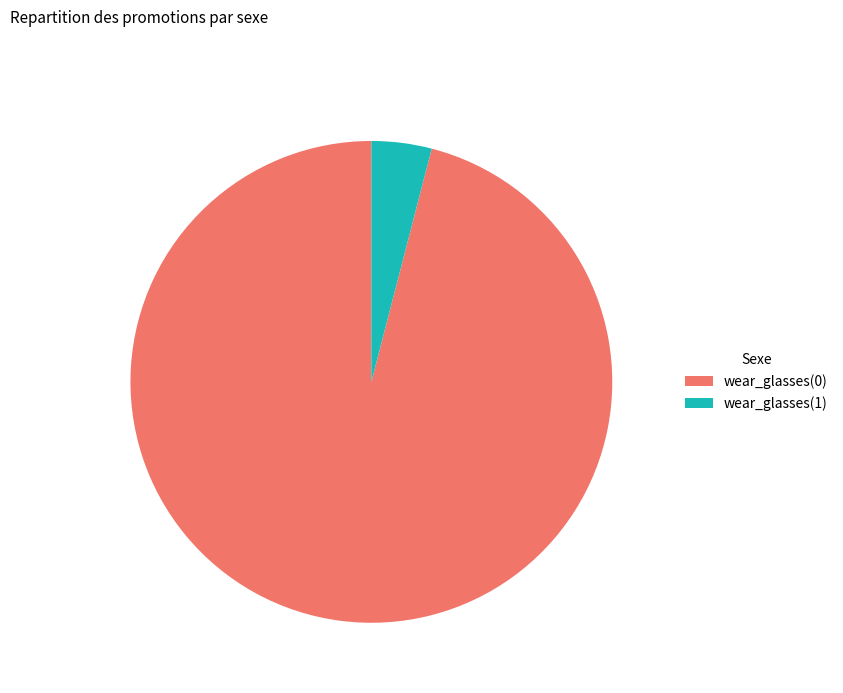

Which category has the smallest portion of the pie?

wear_glasses(1)